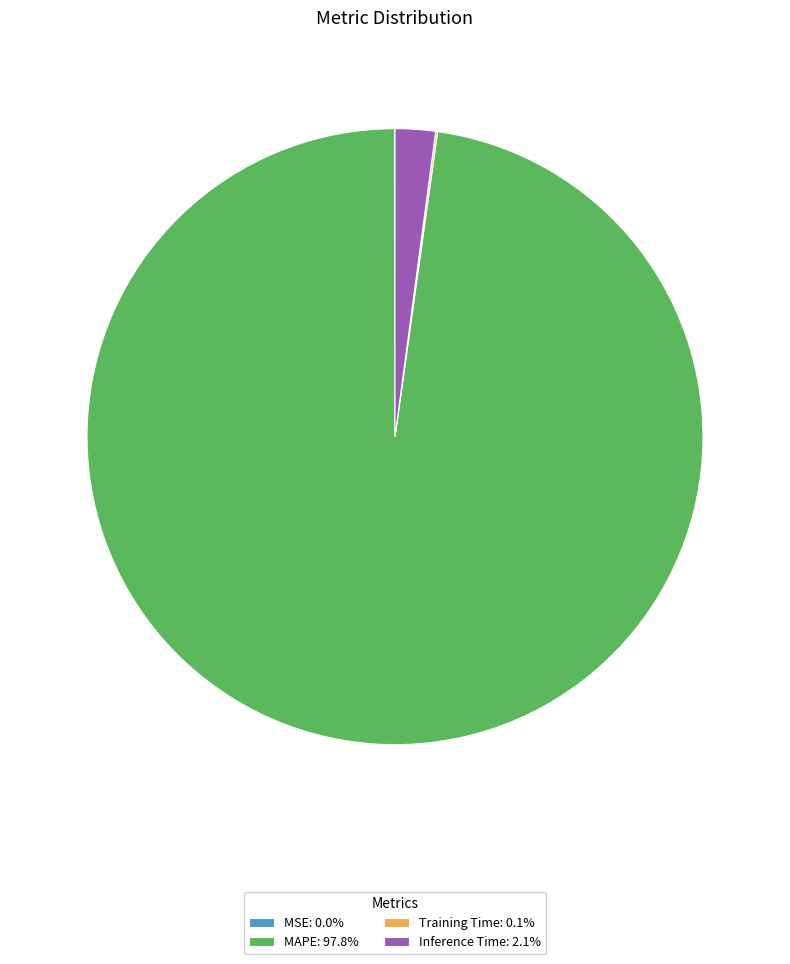

Does MAPE: 97.8% represent more than half of the total?

Yes